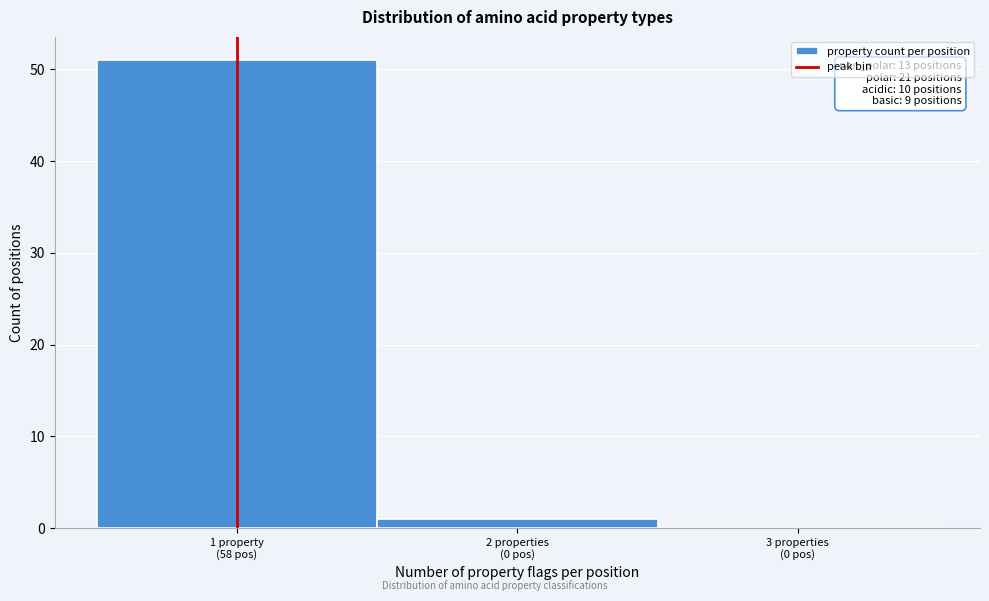

What is the greatest value displayed?

51